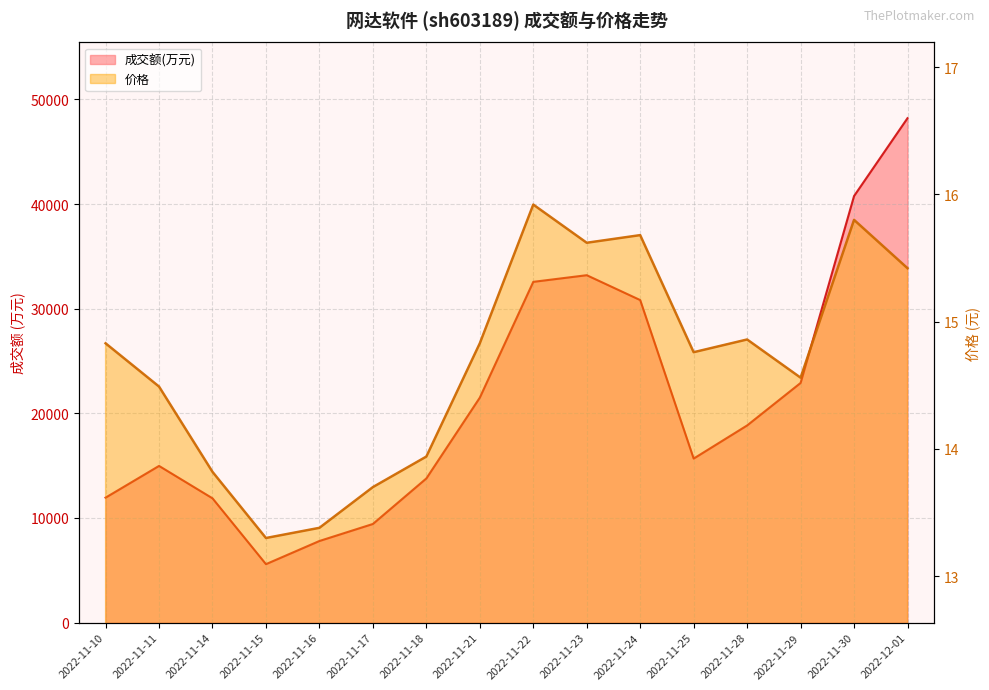

Where is 成交额(万元) nearest to the value 26899?

2022-11-24